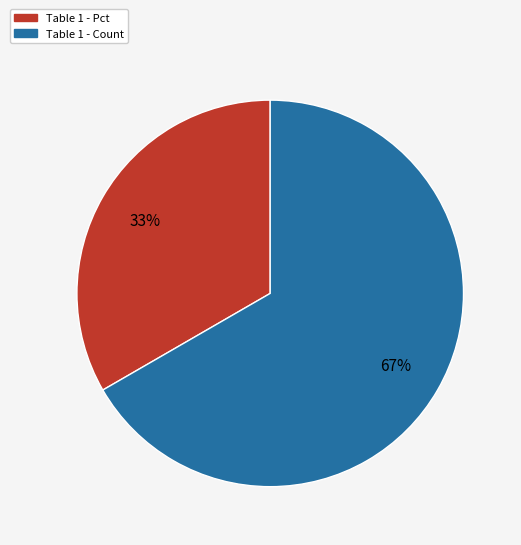

To the nearest percent, what percentage of the pie is Table 1 - Pct?

33%